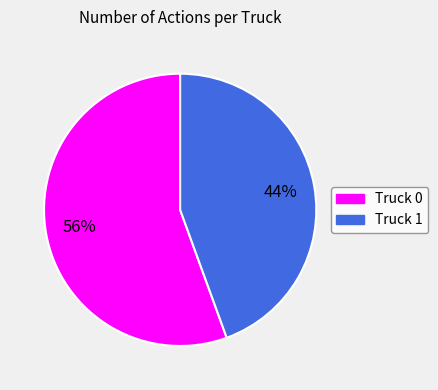

To the nearest percent, what is the combined percentage of Truck 1 and Truck 0?

100%